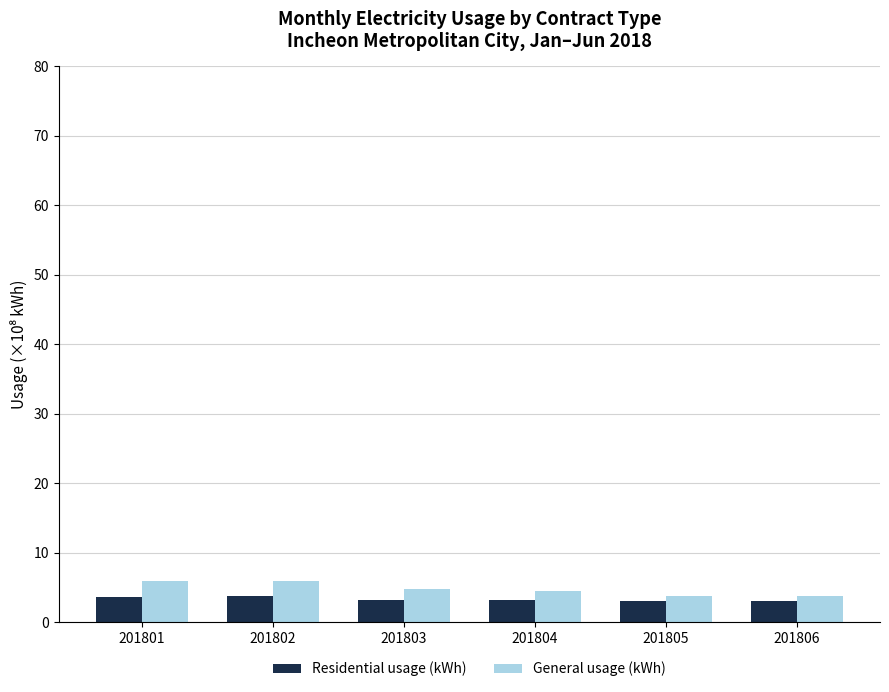

What is the difference between the highest and lowest values at 201803?

1.7